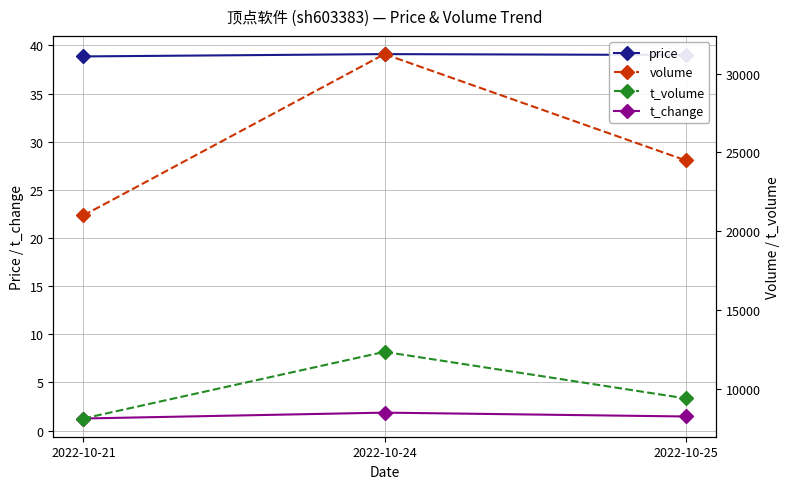

Which category has the lowest value across all series?

2022-10-21